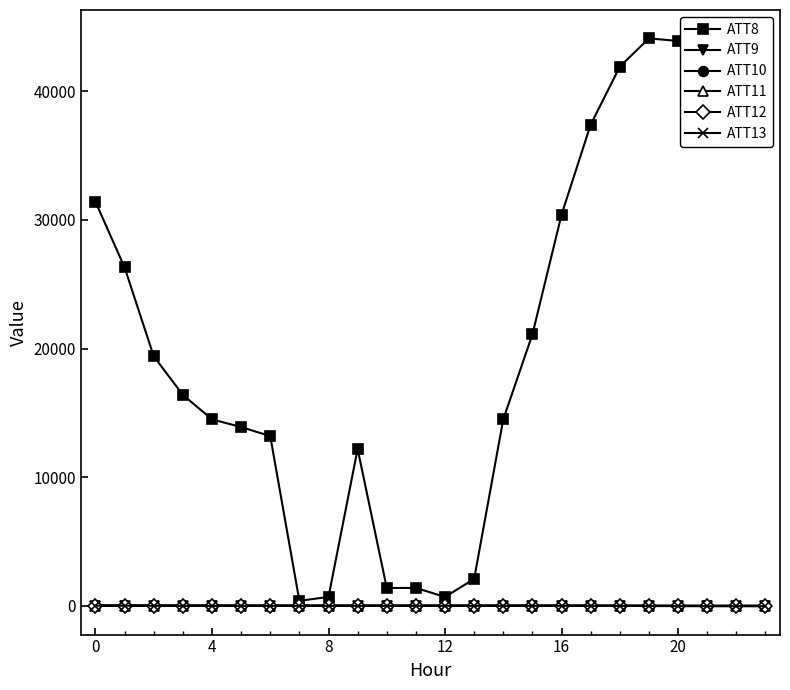

Which series has the largest range (max minus min)?

ATT8